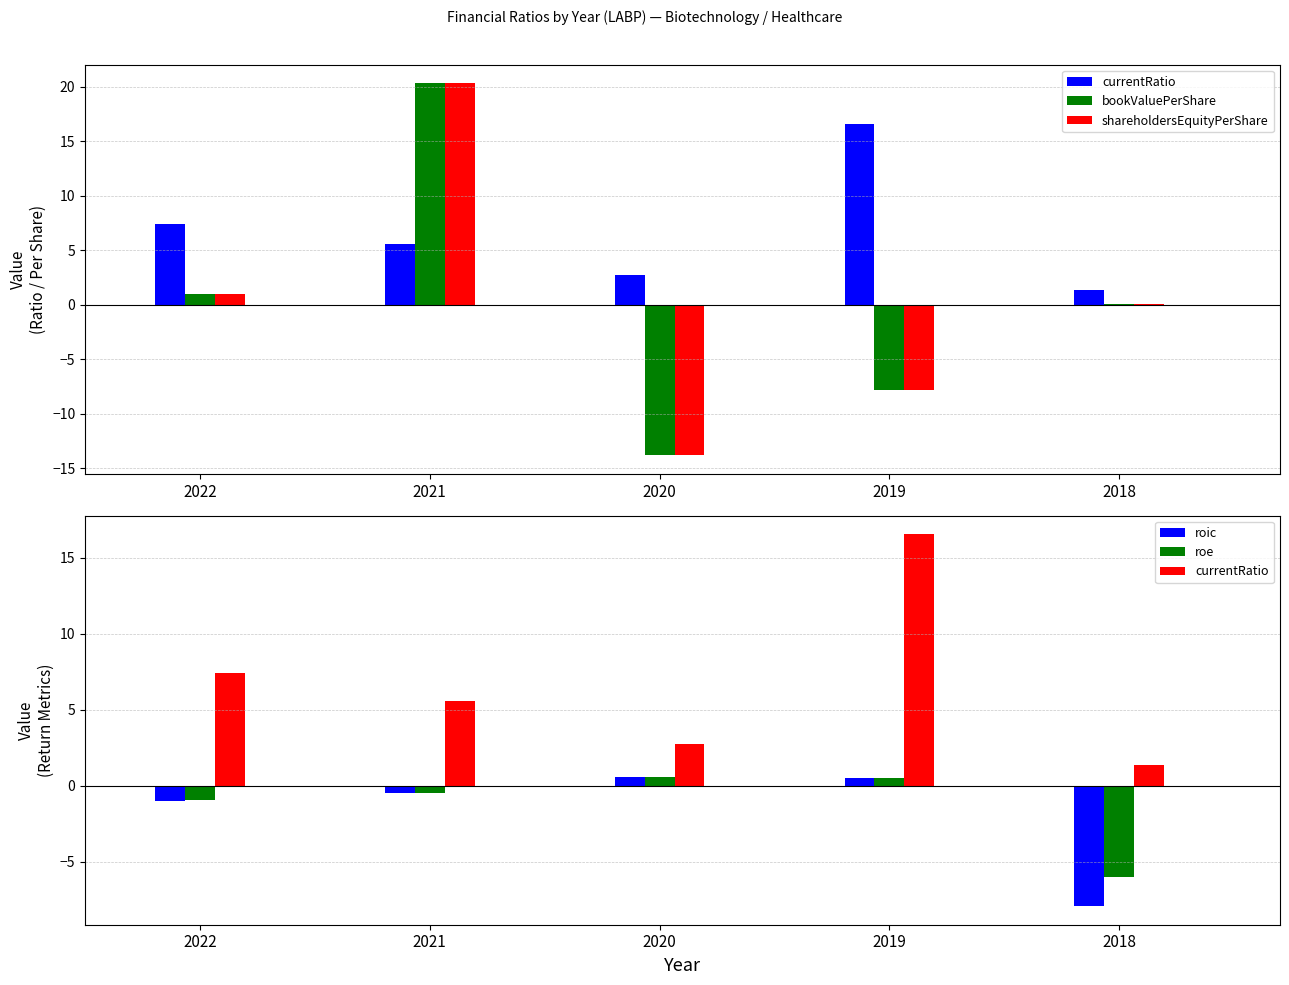

What is the sum of all currentRatio values?

33.6